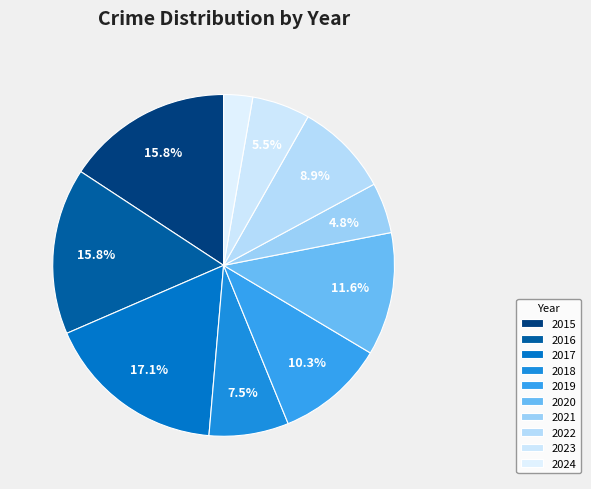

The 2015 slice represents 22% of the pie. True or false?

False